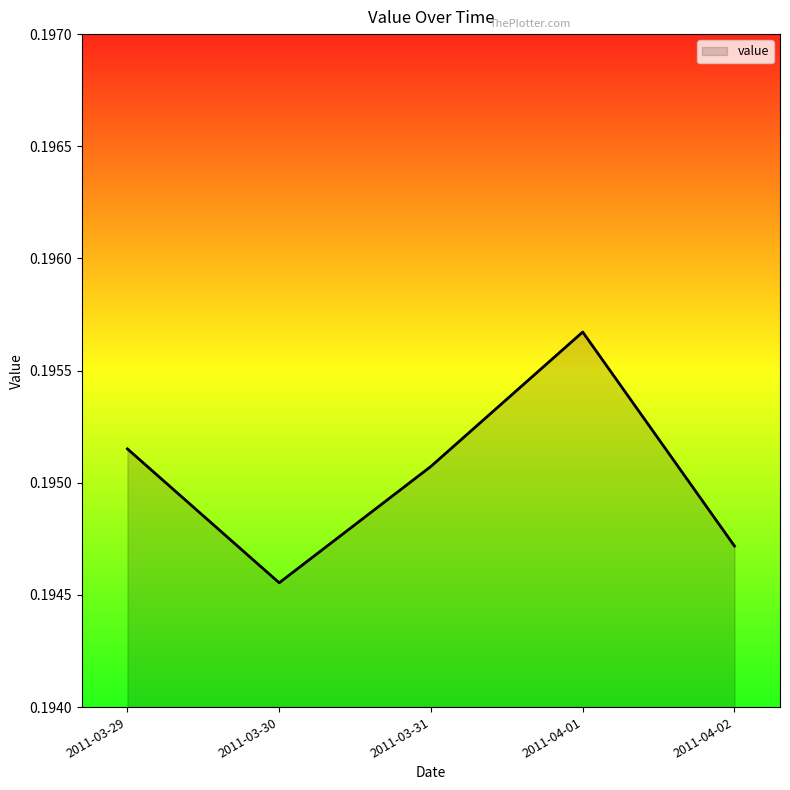

What position from the left is 2011-03-30?

2